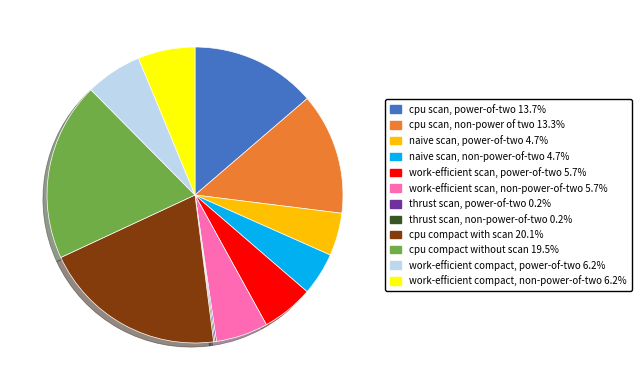

Does work-efficient compact, non-power-of-two account for over 50% of the chart?

No